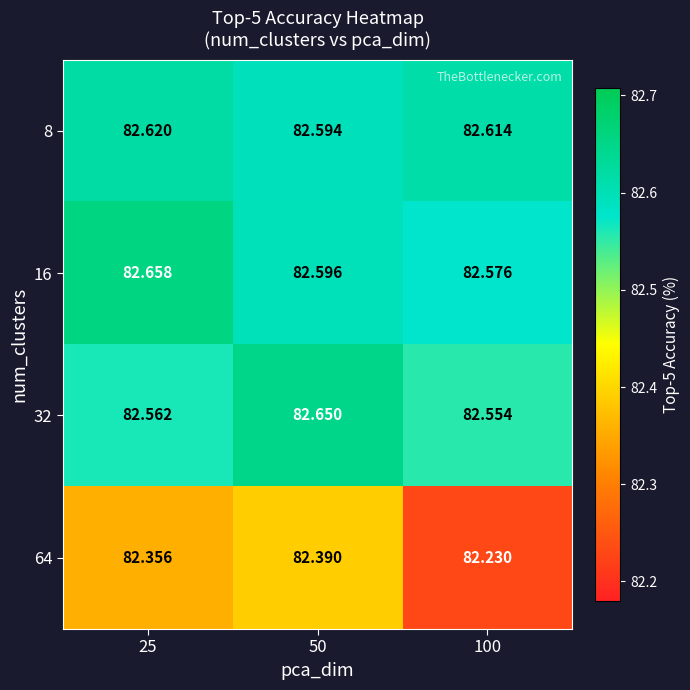

Which series has the widest spread of values?

64